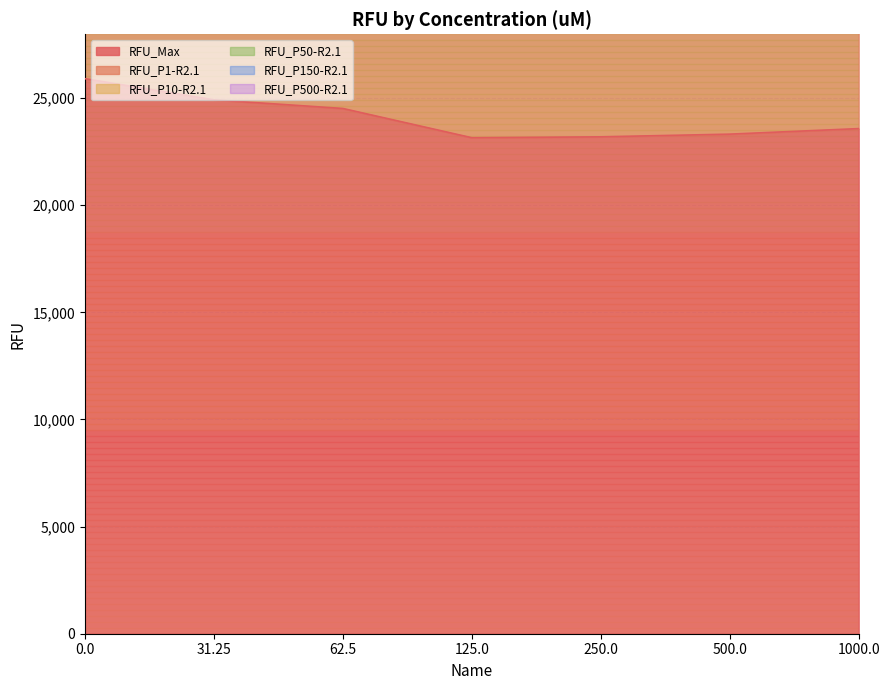

True or false: RFU_P10-R2.1 has more than 1 points higher than both neighbors.

False